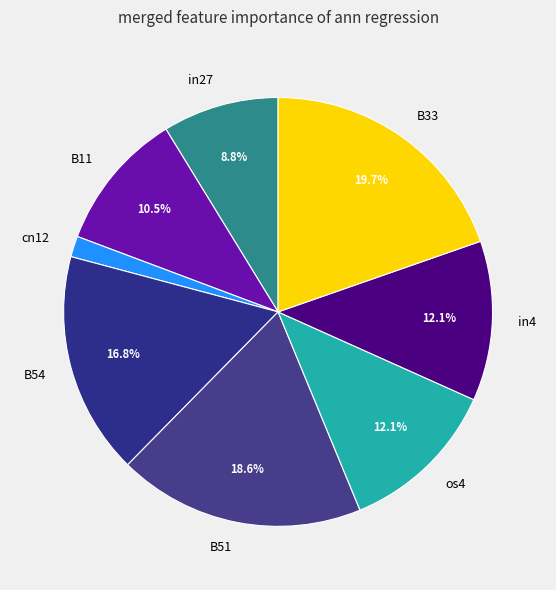

Between B51 and B33, which is larger?

B33